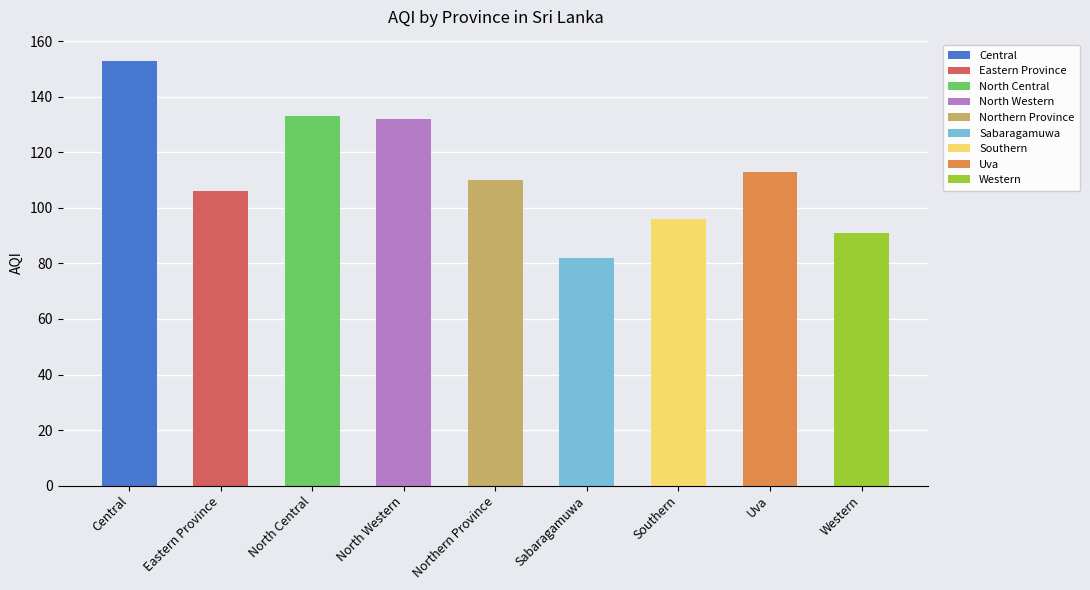

List the labels in order of value, largest first.

Central, North Central, North Western, Uva, Northern Province, Eastern Province, Southern, Western, Sabaragamuwa